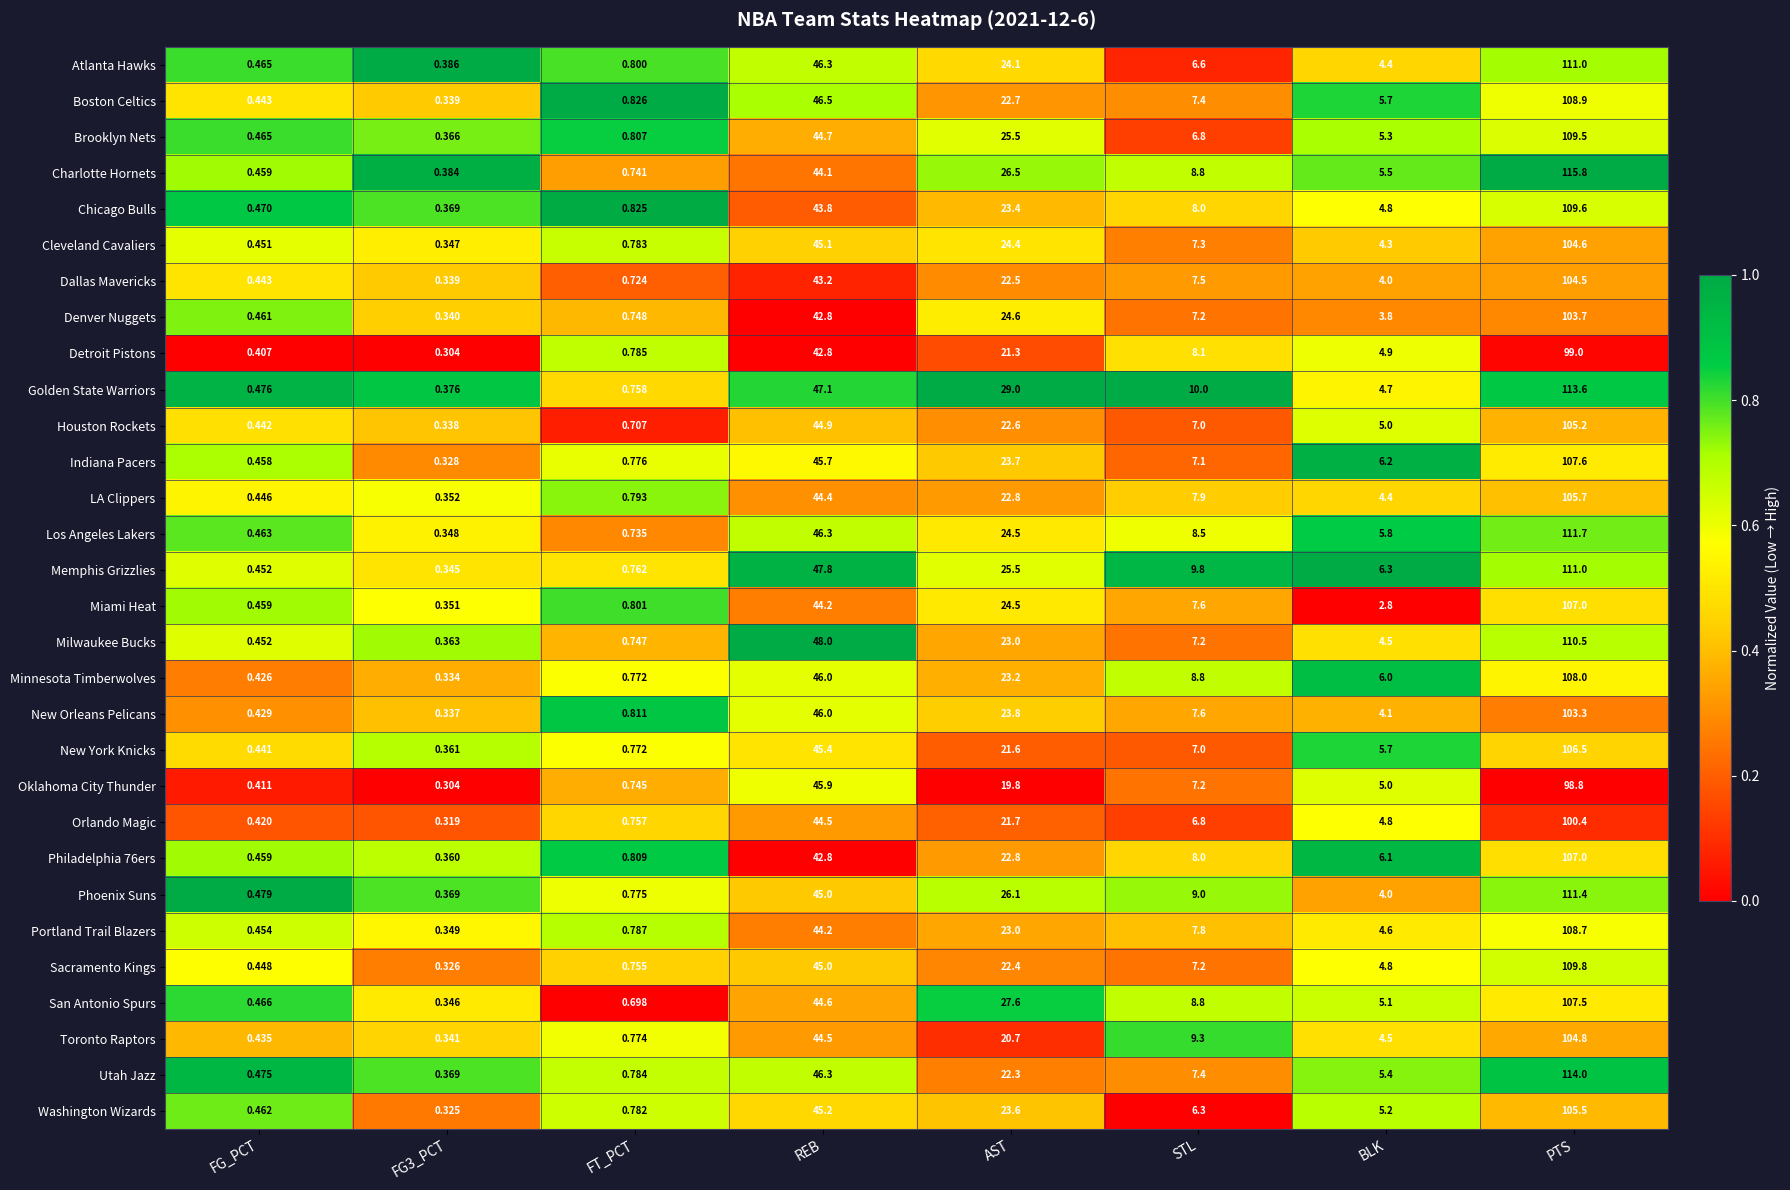

At which category is the sum across all series the highest?

PTS